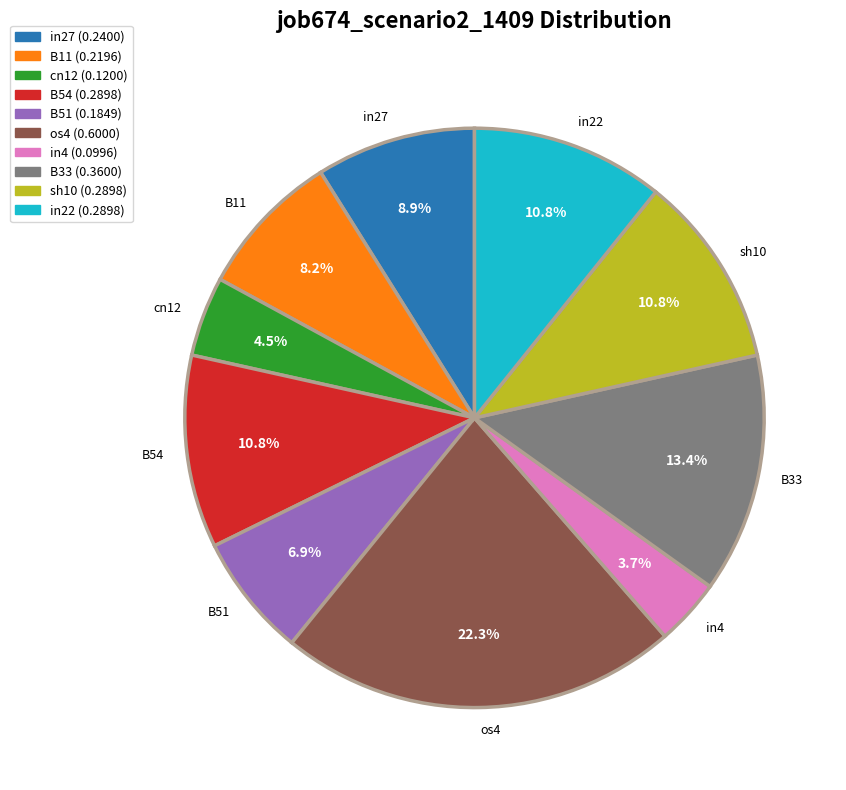

Between in22 and B51, which is larger?

in22